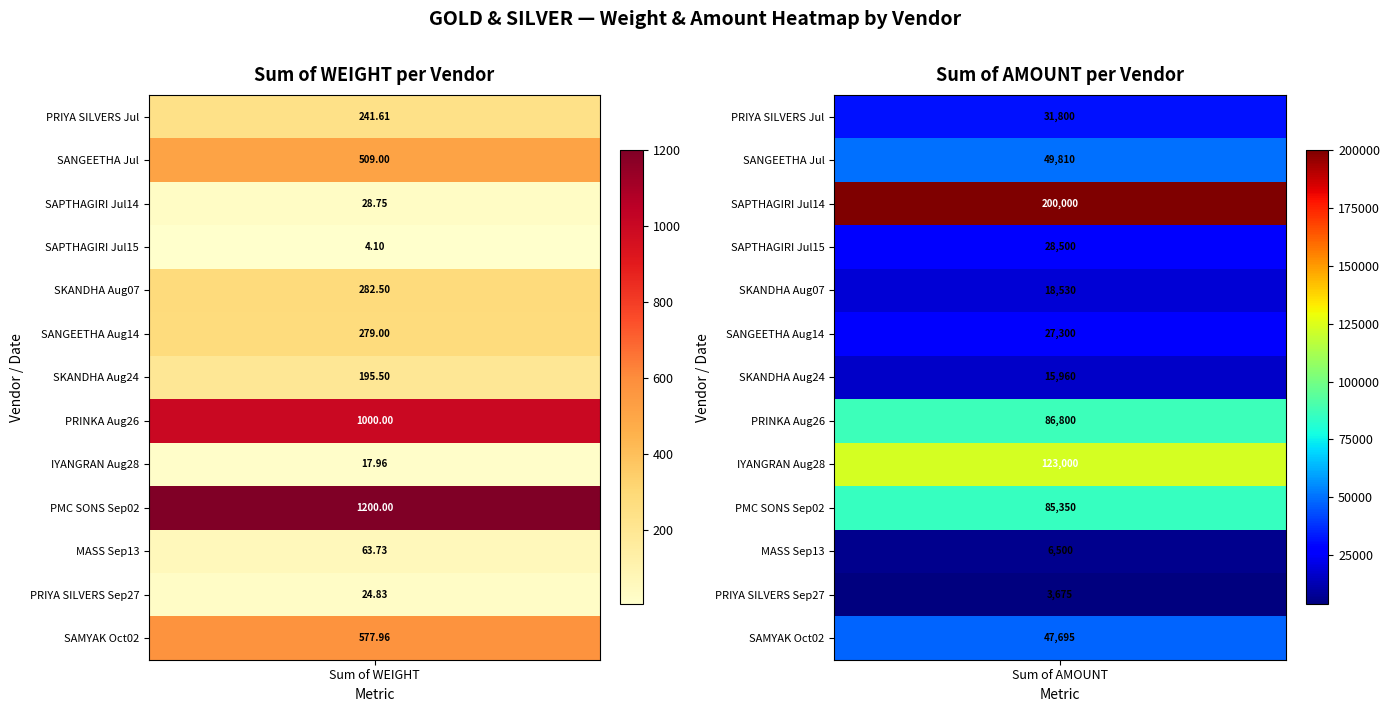

True or false: PRIYA SILVERS_Sep27 has a value of 24.8 at 0.

True